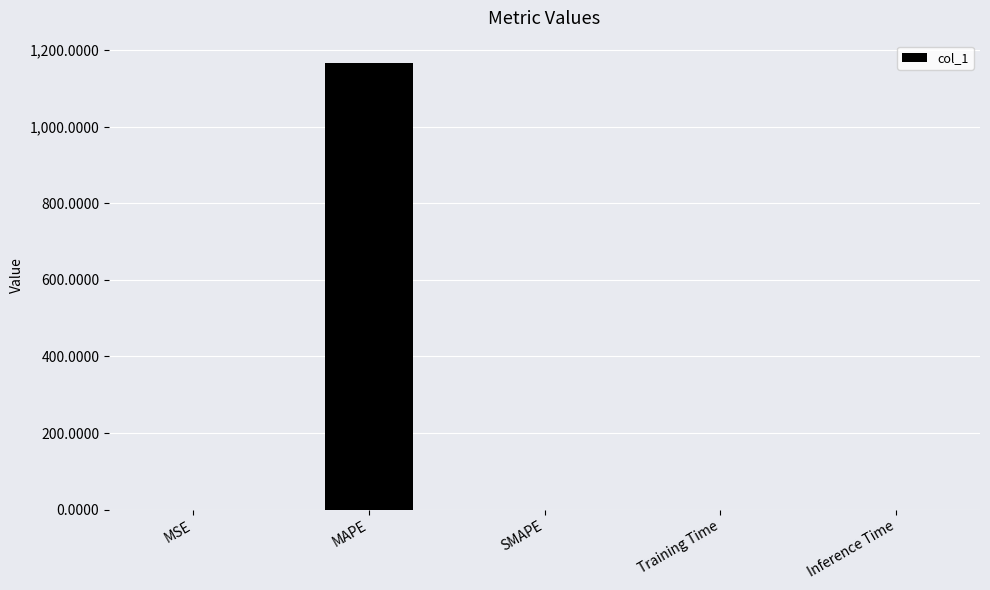

What is the average value?

233.3